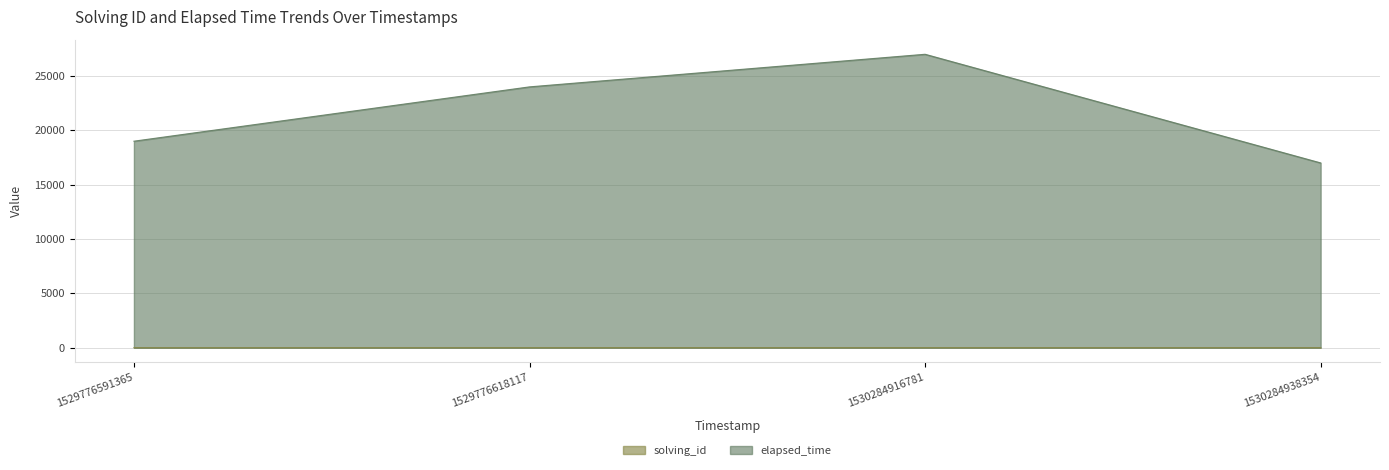

Which series changed the most between 1529776591365 and 1530284938354?

elapsed_time